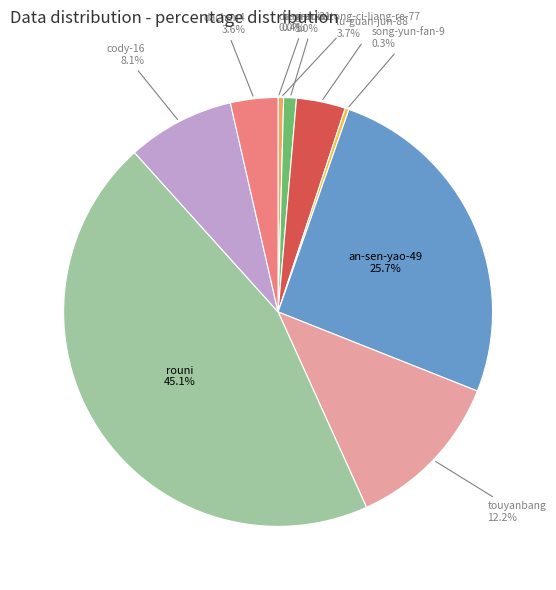

Does any single category account for the majority?

No